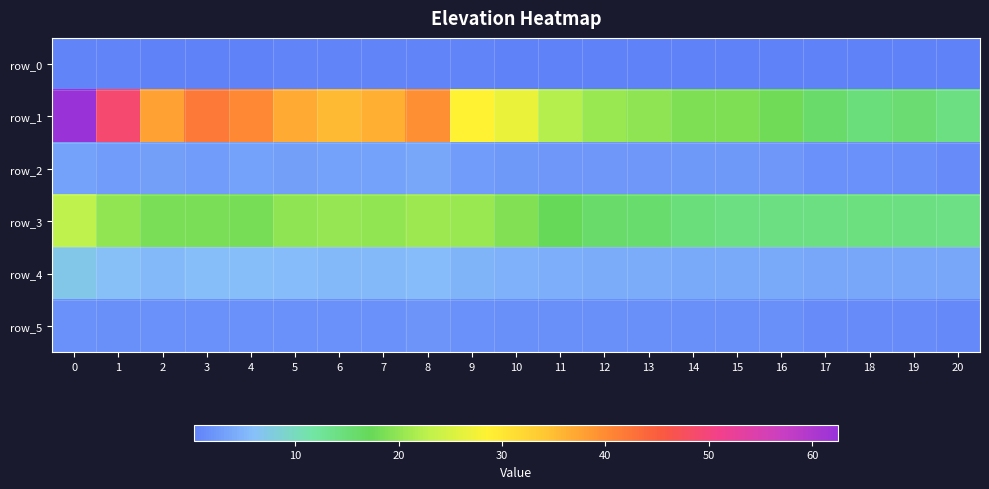

What is the sum of all row_0 values?

7.3